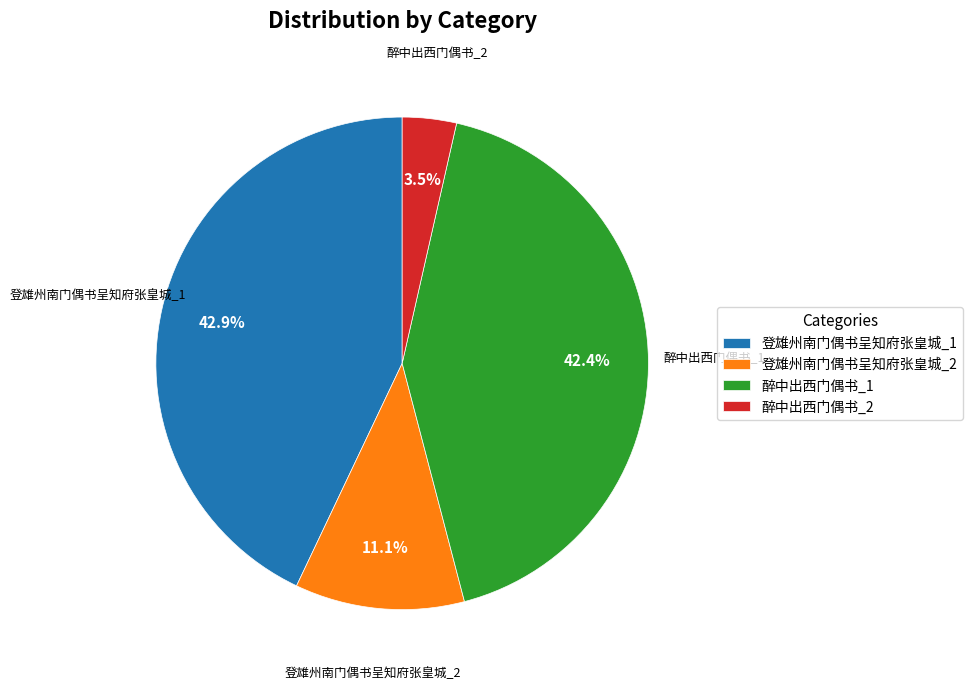

Which category has the biggest portion of the pie?

登雄州南门偶书呈知府张皇城_1